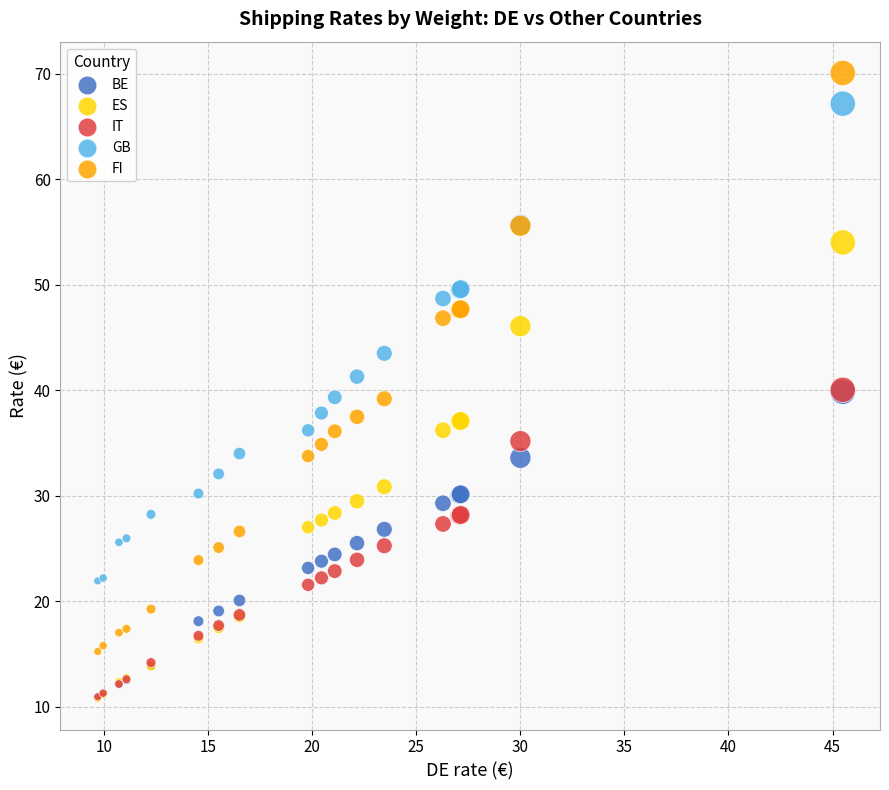

In the FI series, what Y value is closest to 42?

39.2